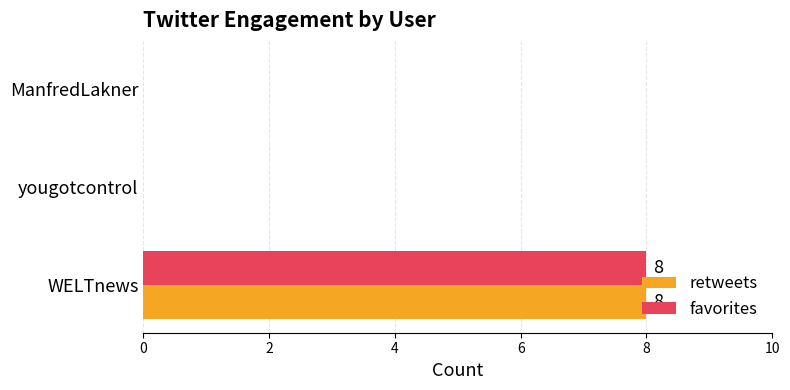

The value of retweets at yougotcontrol is 0. True or false?

True